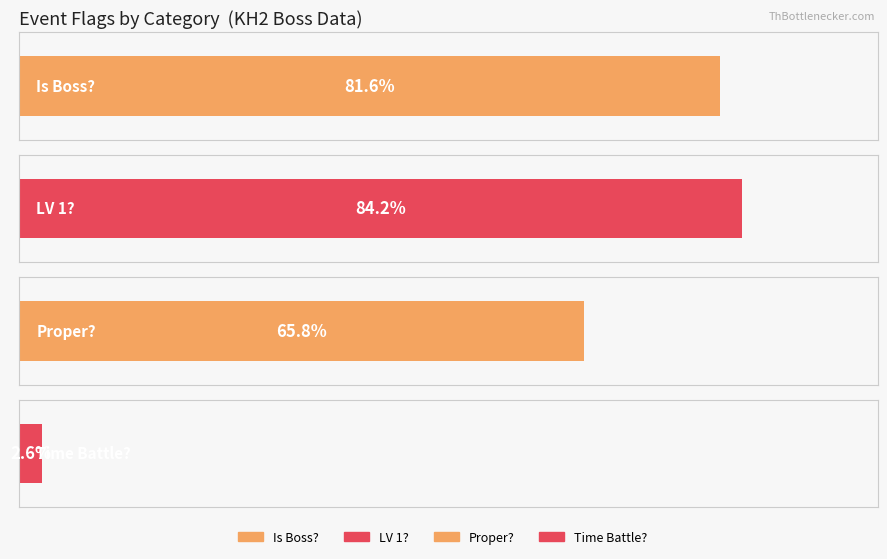

True or false: LV 1? has a value of 1 at 3.

False